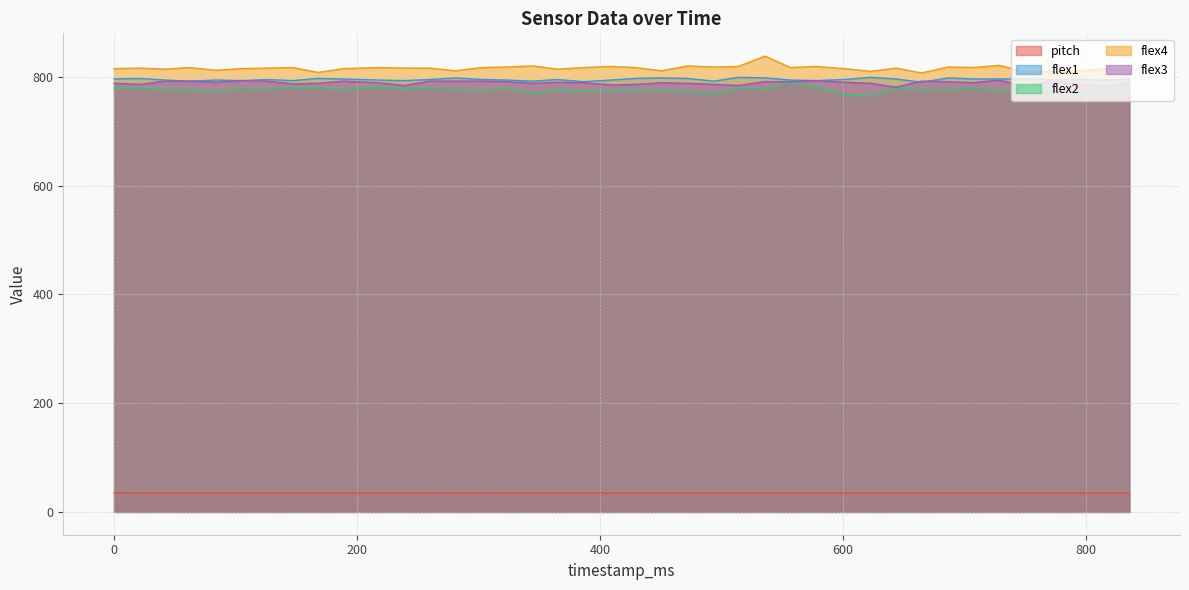

At which label is pitch closest to 34?

729